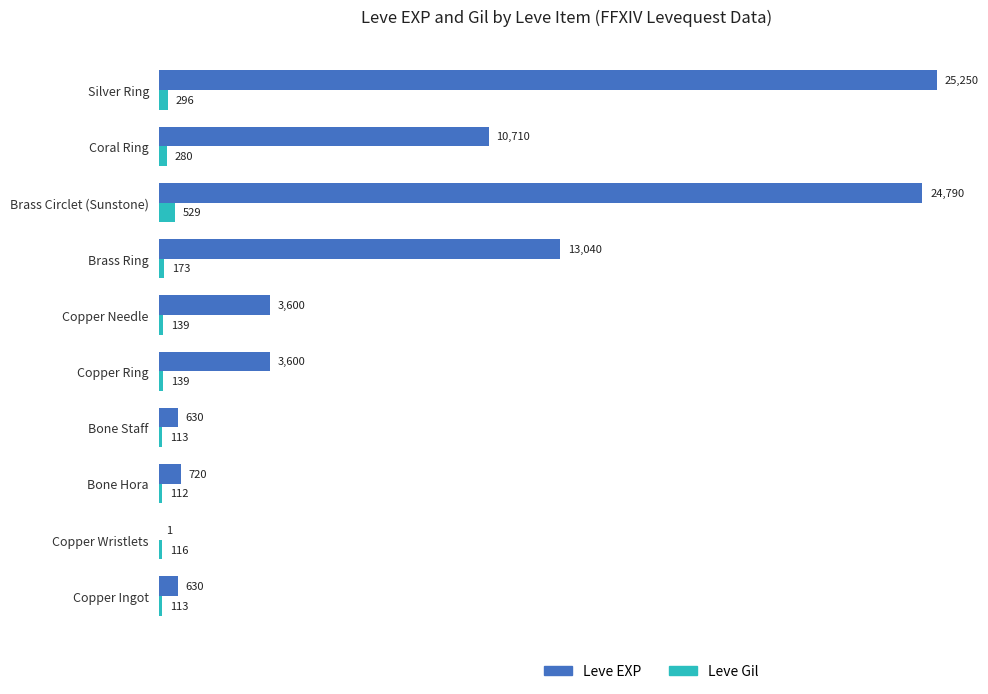

What is the approximate value of Leve EXP at Copper Needle?

3600